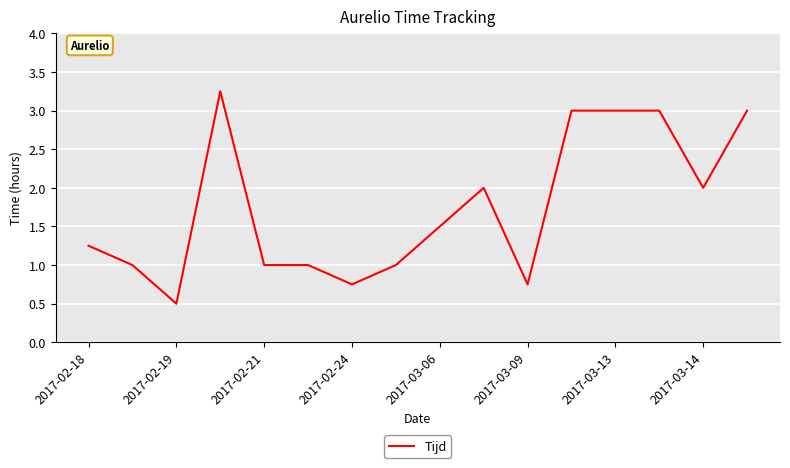

What is the minimum value shown in the chart?

0.5